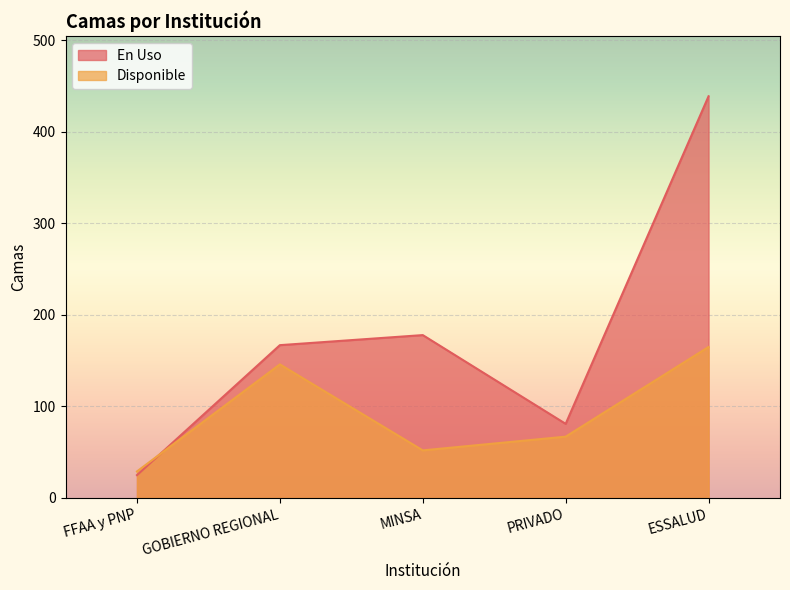

How many lines are shown in the chart?

2